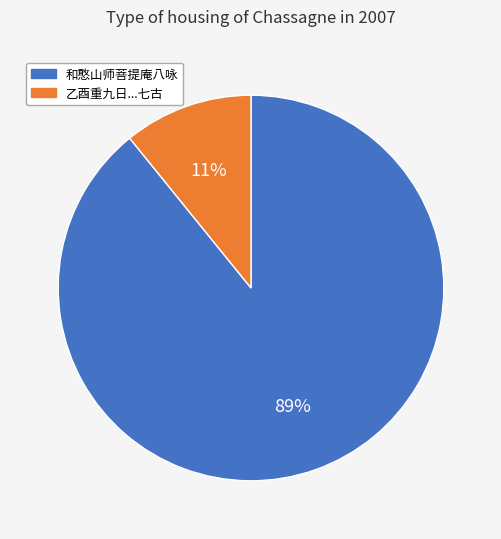

To the nearest percent, what is the average slice percentage?

50%